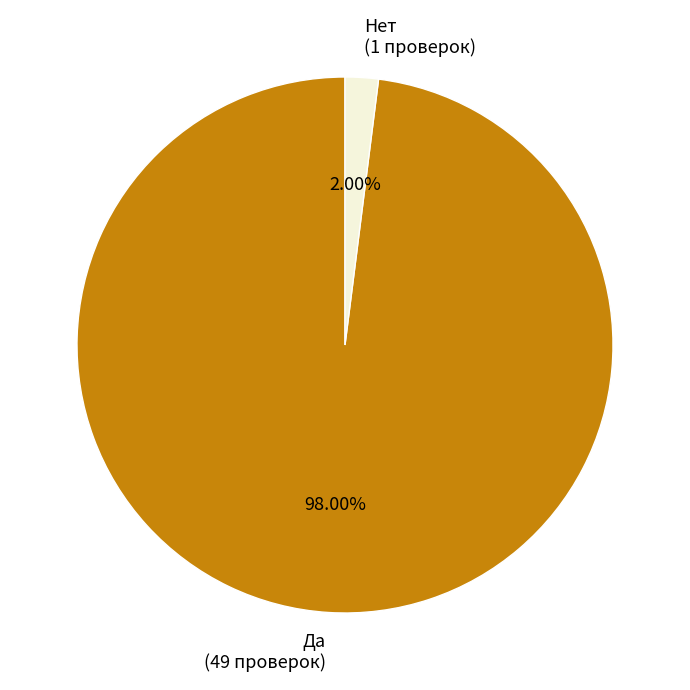

Is there a majority slice in this chart?

Yes